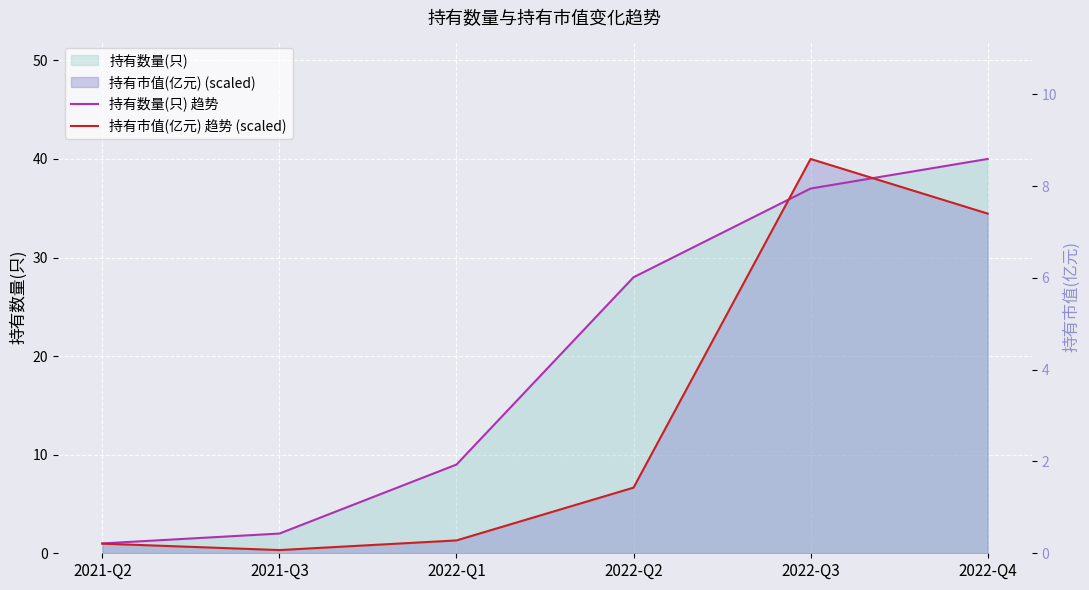

At which label does 持有数量(只) 趋势 first exceed 28?

2022-Q3